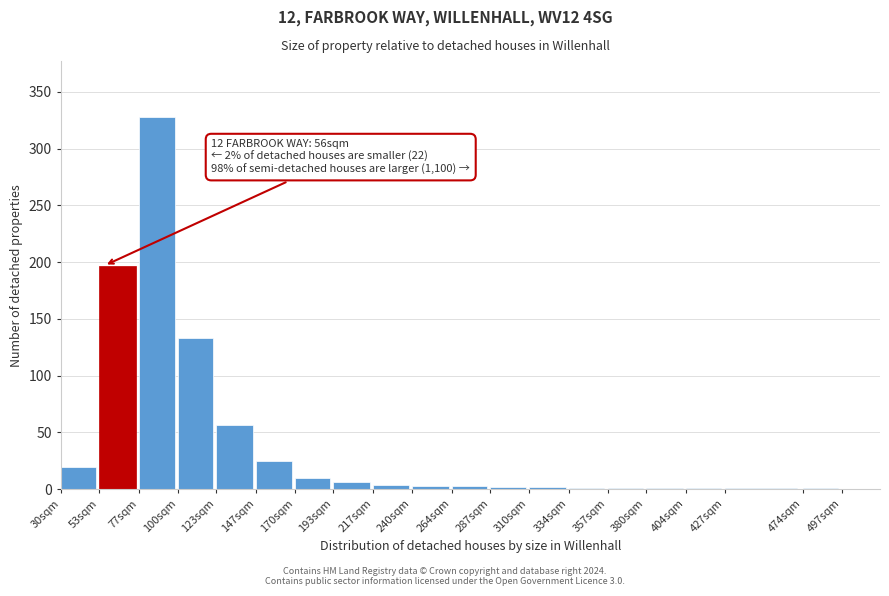

At which category does the chart reach its peak across all series?

77sqm